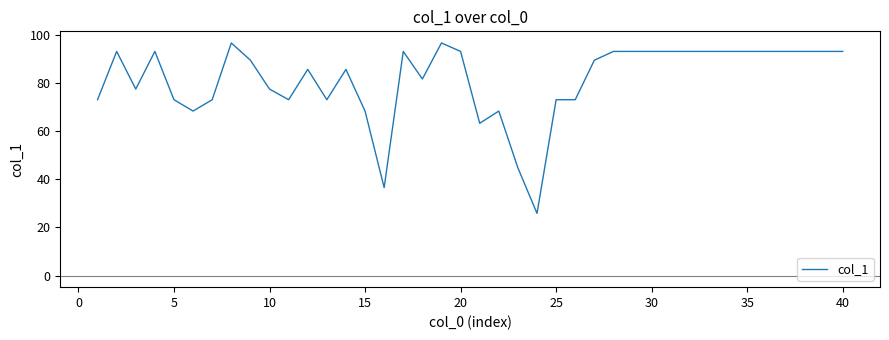

What is the greatest value displayed?

96.6